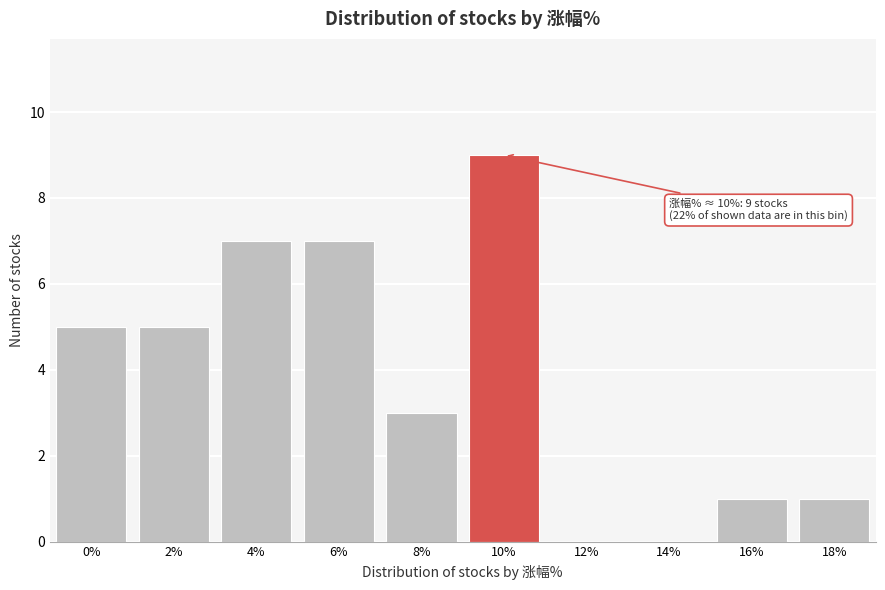

Reading right to left, extract all data points from this chart.

18%=1	16%=1	14%=0	12%=0	10%=9	8%=3	6%=7	4%=7	2%=5	0%=5